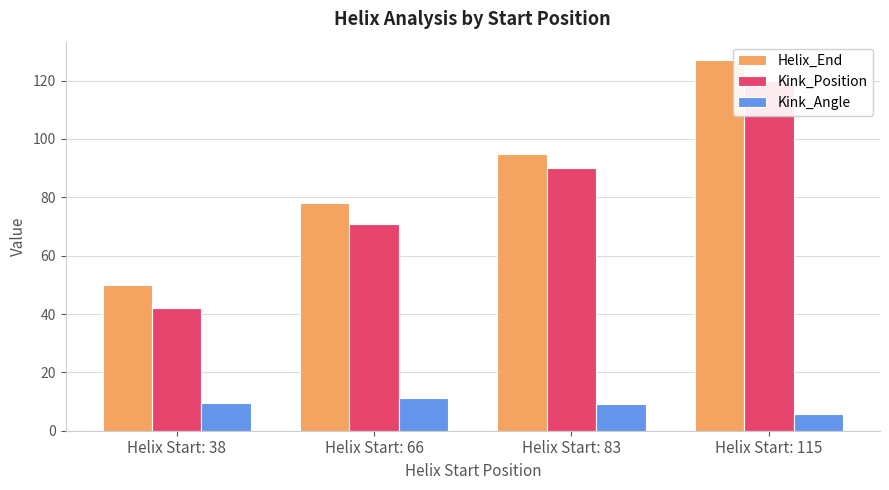

Which series has the largest range (max minus min)?

Kink_Position